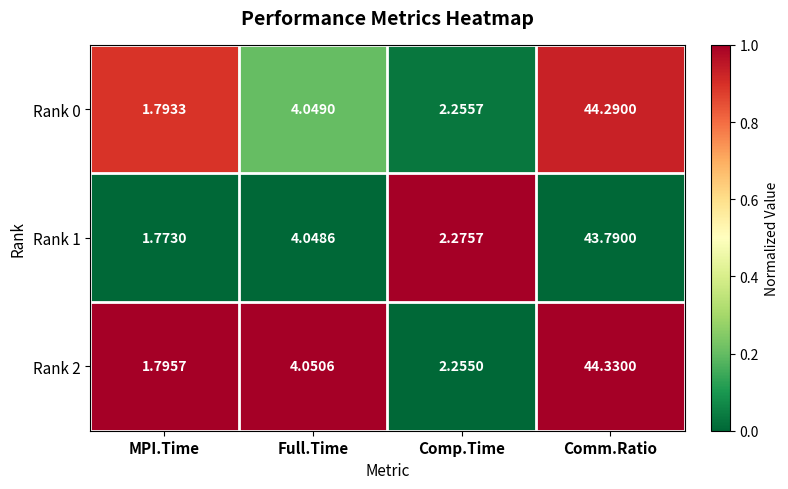

Where is Rank 1 nearest to the value 22?

Full.Time